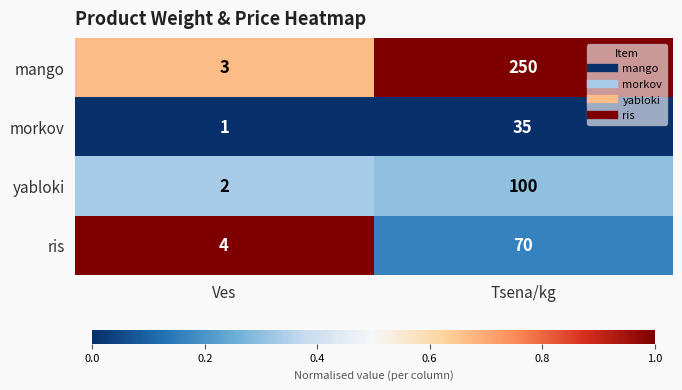

Which series has the largest range (max minus min)?

mango